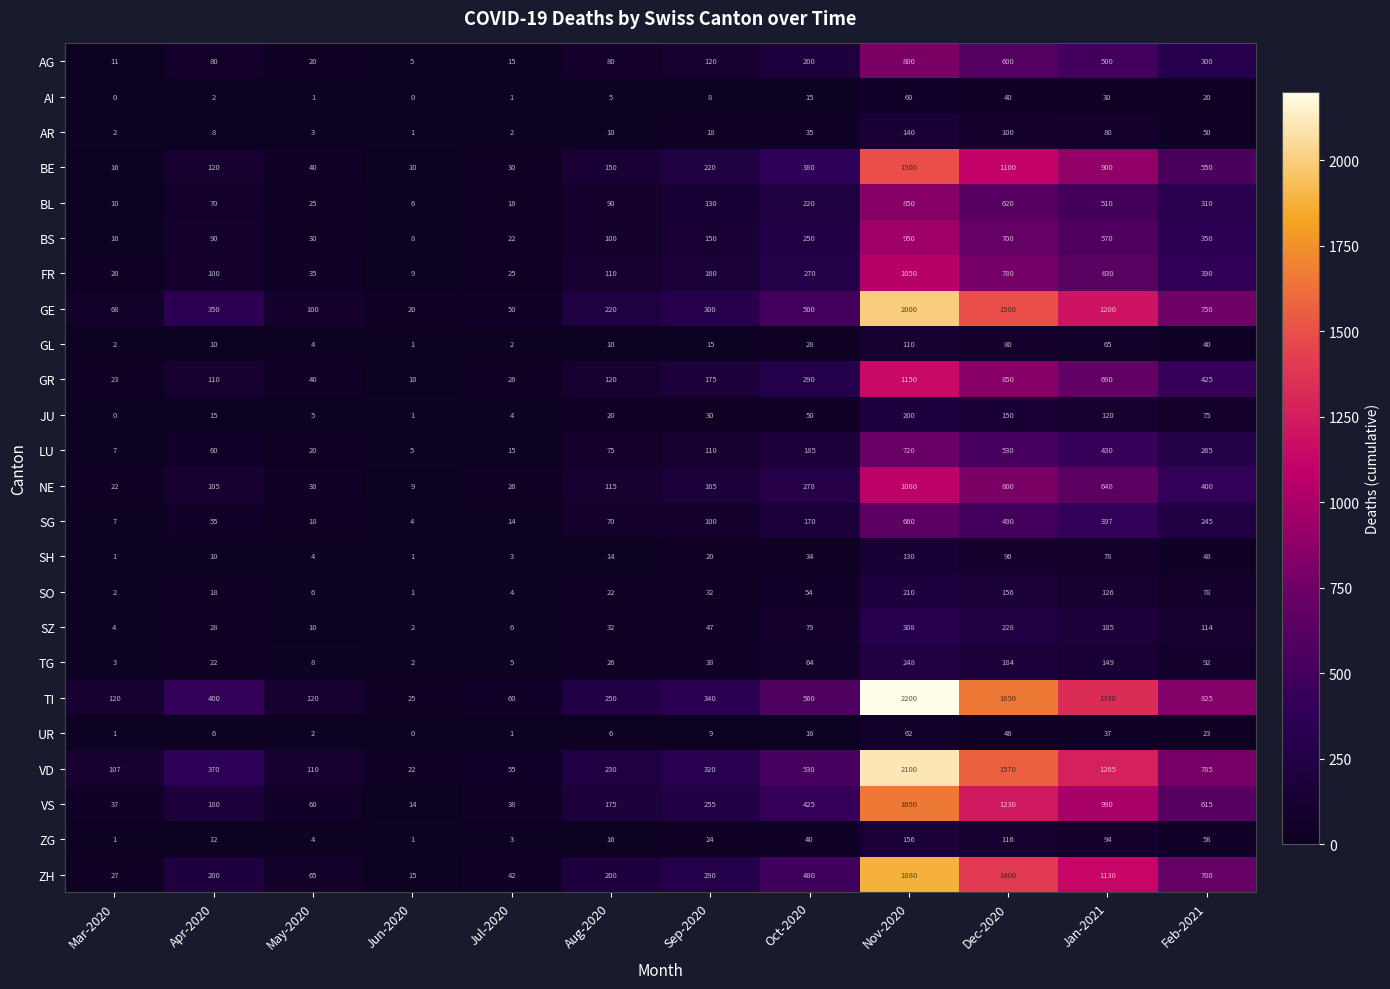

Read the FR value at Feb-2021, to the nearest 100.

400